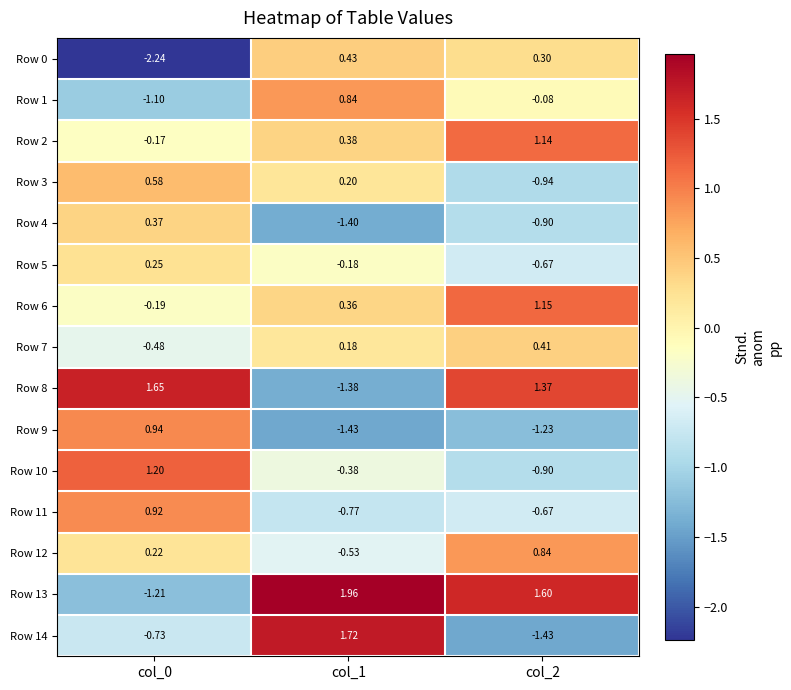

Is the value of Row 12 at col_0 greater than the value of Row 1 at col_2?

Yes